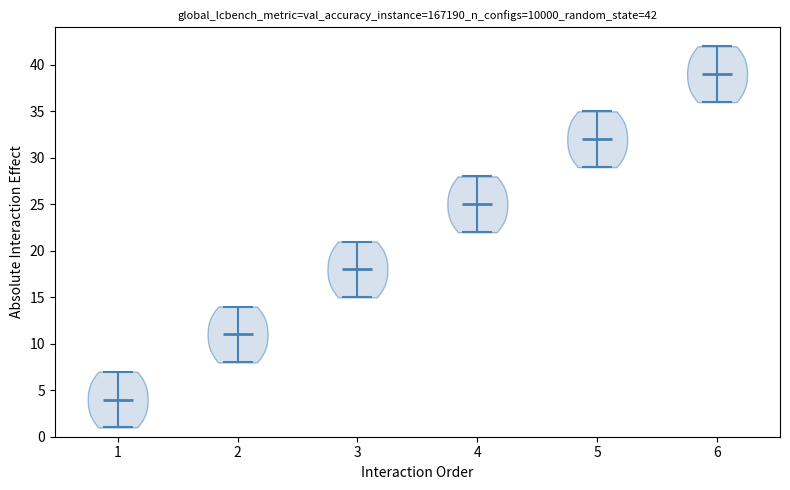

Which violin has the lowest median line?

1